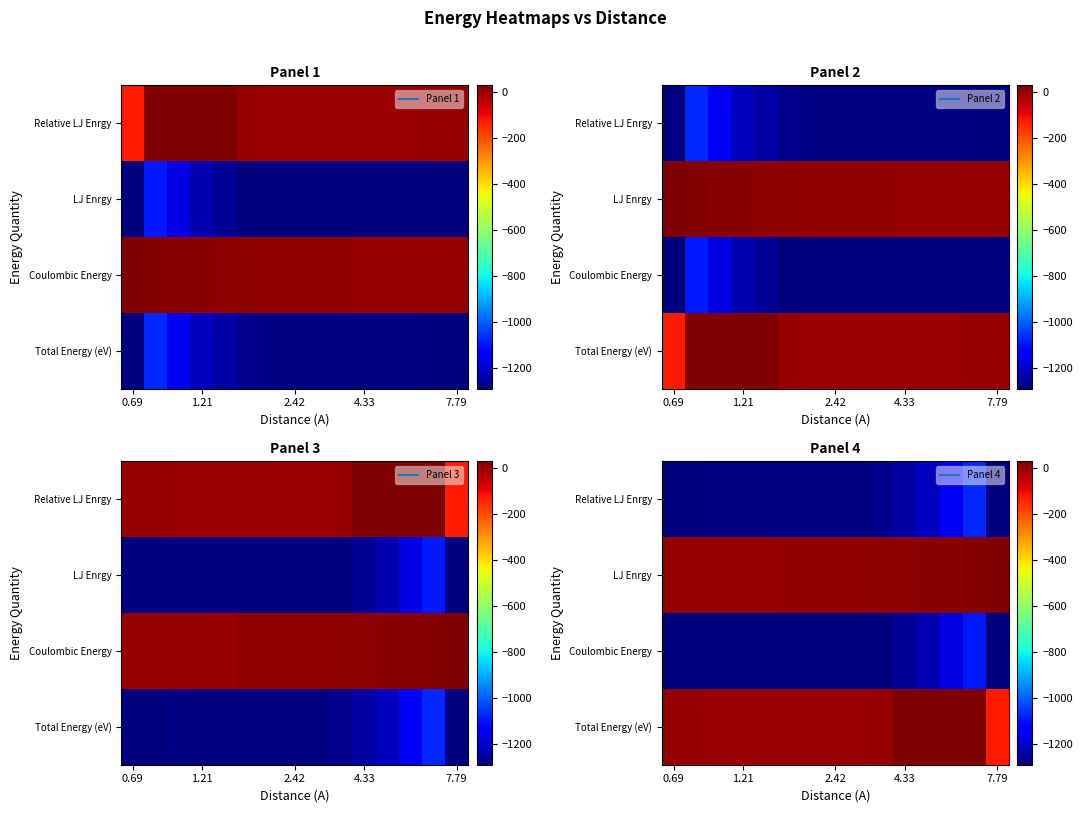

Rank the series by their maximum value, from highest to lowest.

Total Energy (eV), LJ Enrgy, Relative LJ Enrgy, Coulombic Energy